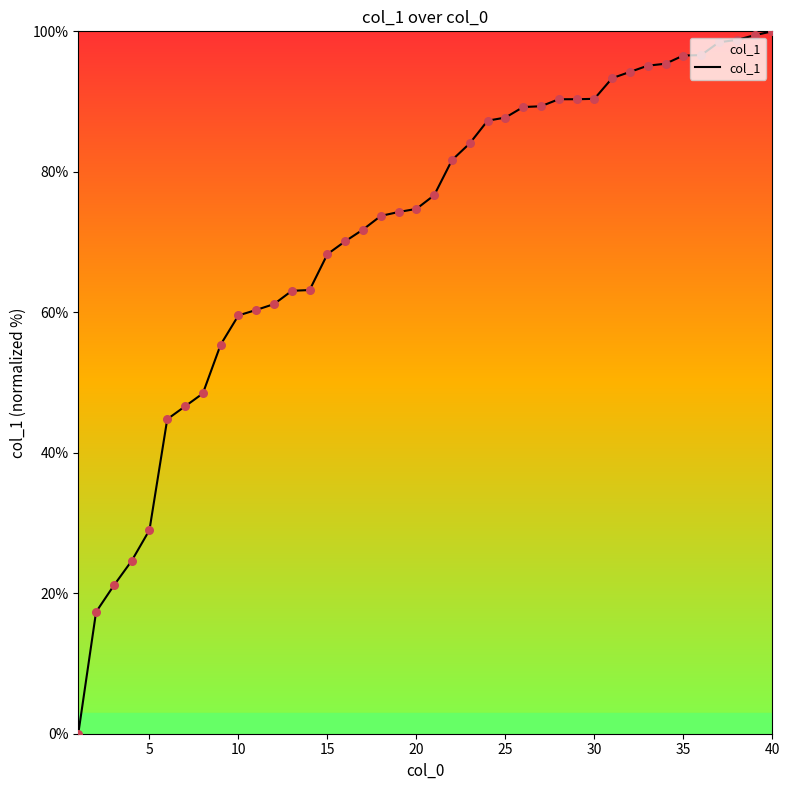

What is the maximum value shown in the chart?

100.0